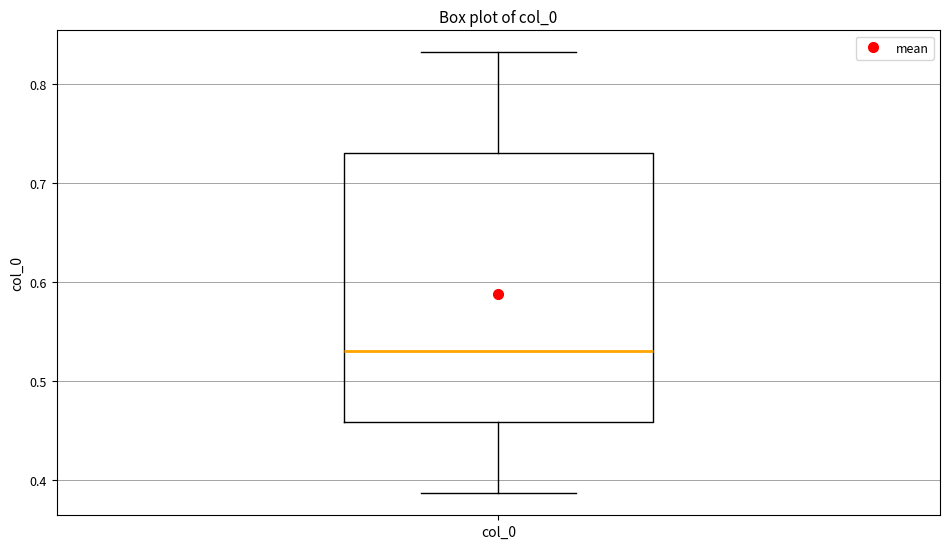

Where does the upper whisker of the box for col_0 end on the y-axis? The values are not printed on the chart, so give them approximately, as read against the axis.

0.83